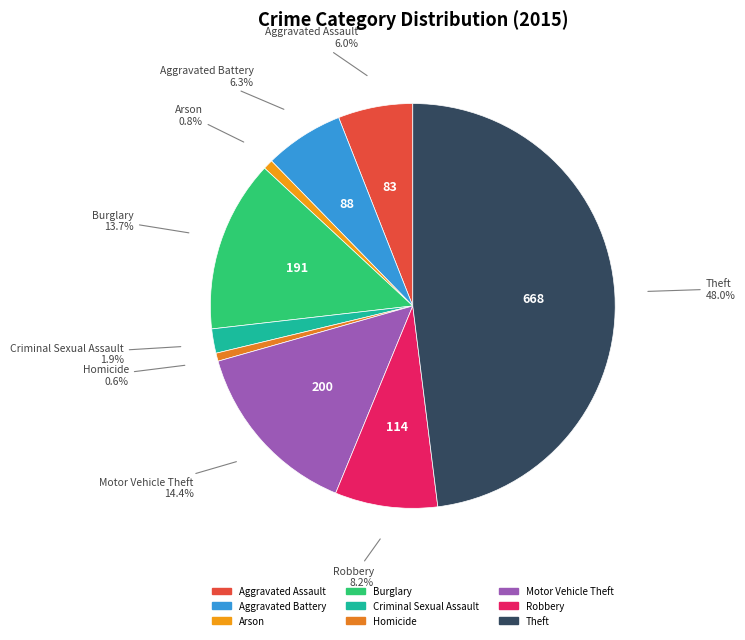

True or false: Motor Vehicle Theft accounts for 14% of the total.

True